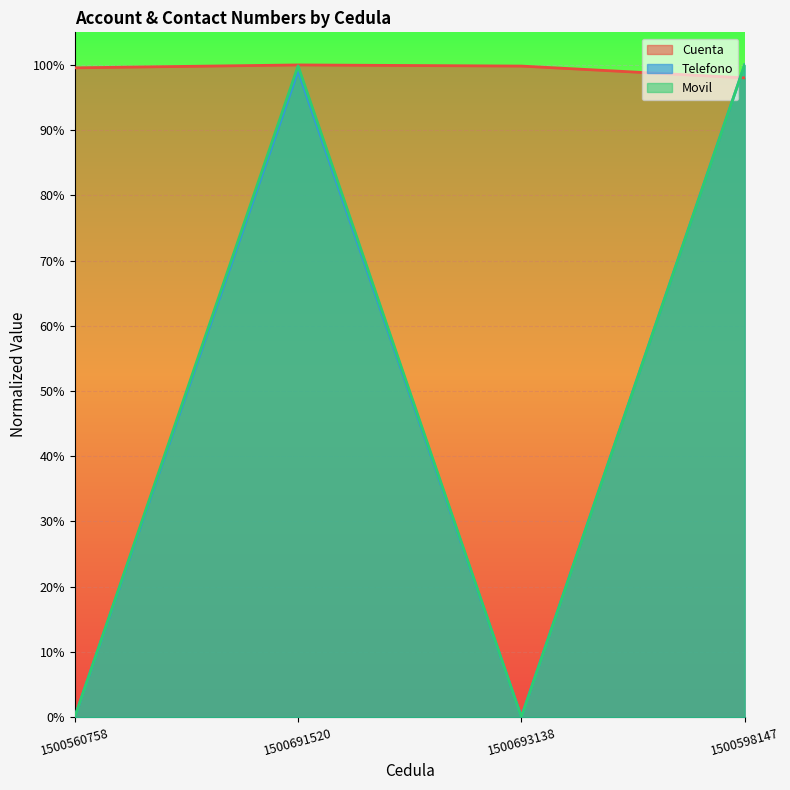

Where is Movil nearest to the value 0?

1500560758